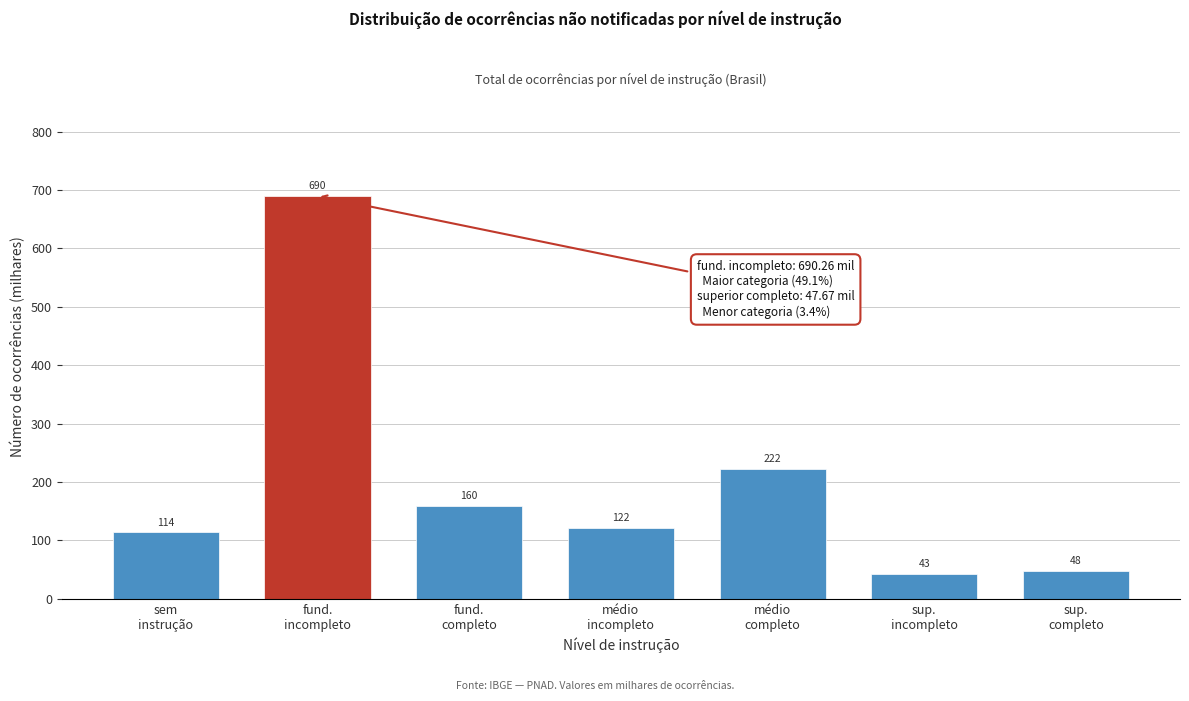

What is the value of the 6th bar from the left?

42.9